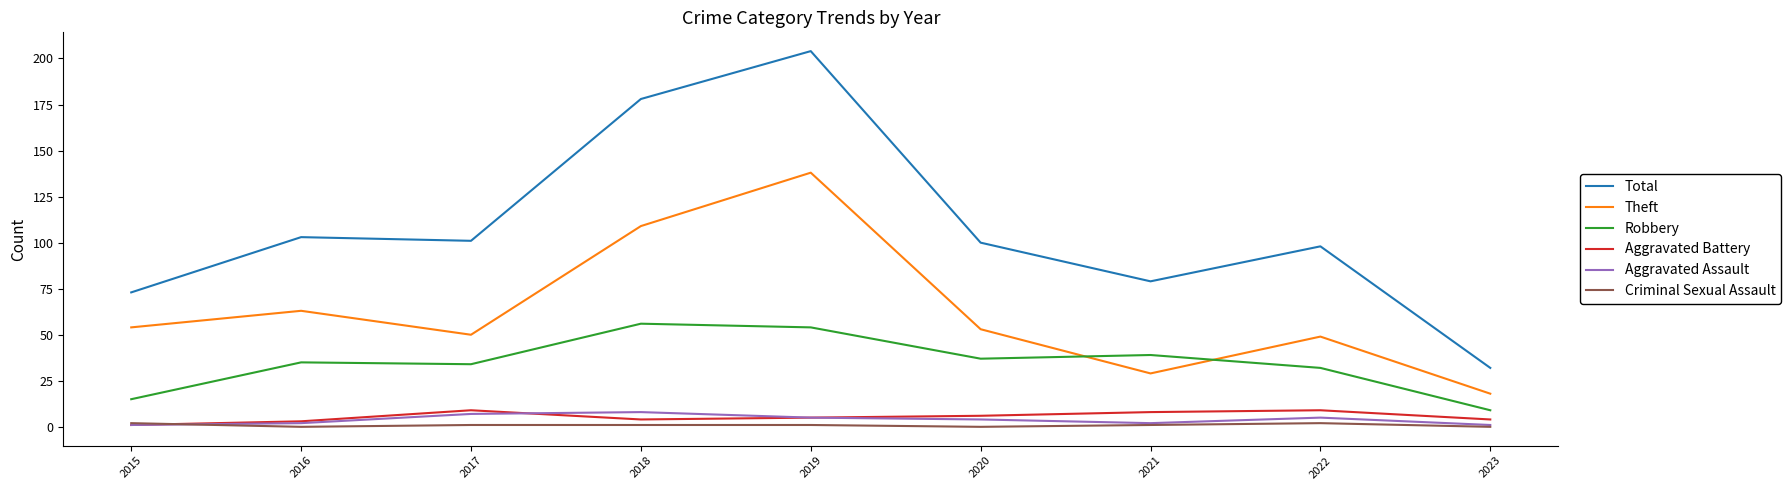

What is the sum of all Aggravated Assault values?

35